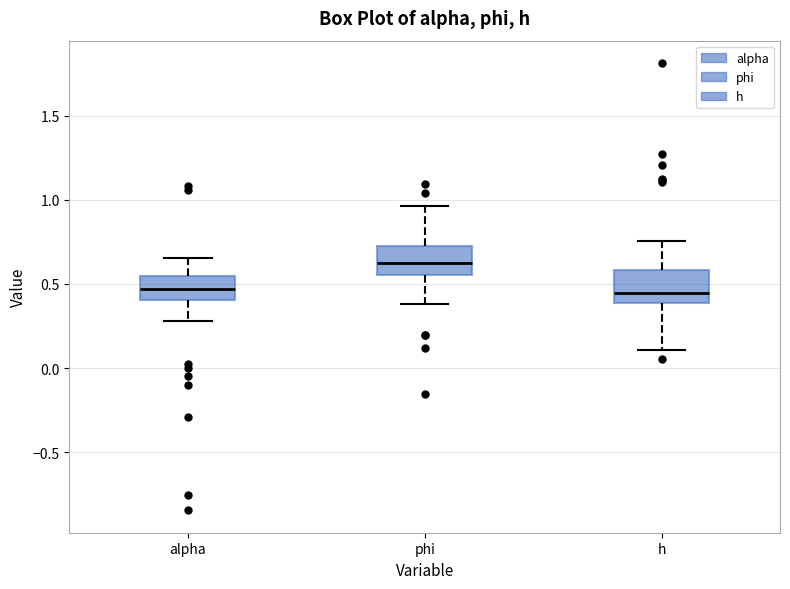

Reading left to right, read every box against the y-axis: the position of its median line, the range the box covers, and the ends of its whiskers. The values are not printed on the chart, so give them approximately, as read against the axis.

alpha: median 0.45, box 0.40 to 0.55, whiskers 0.30 to 0.65
phi: median 0.65, box 0.55 to 0.75, whiskers 0.40 to 0.95
h: median 0.45, box 0.40 to 0.60, whiskers 0.10 to 0.75